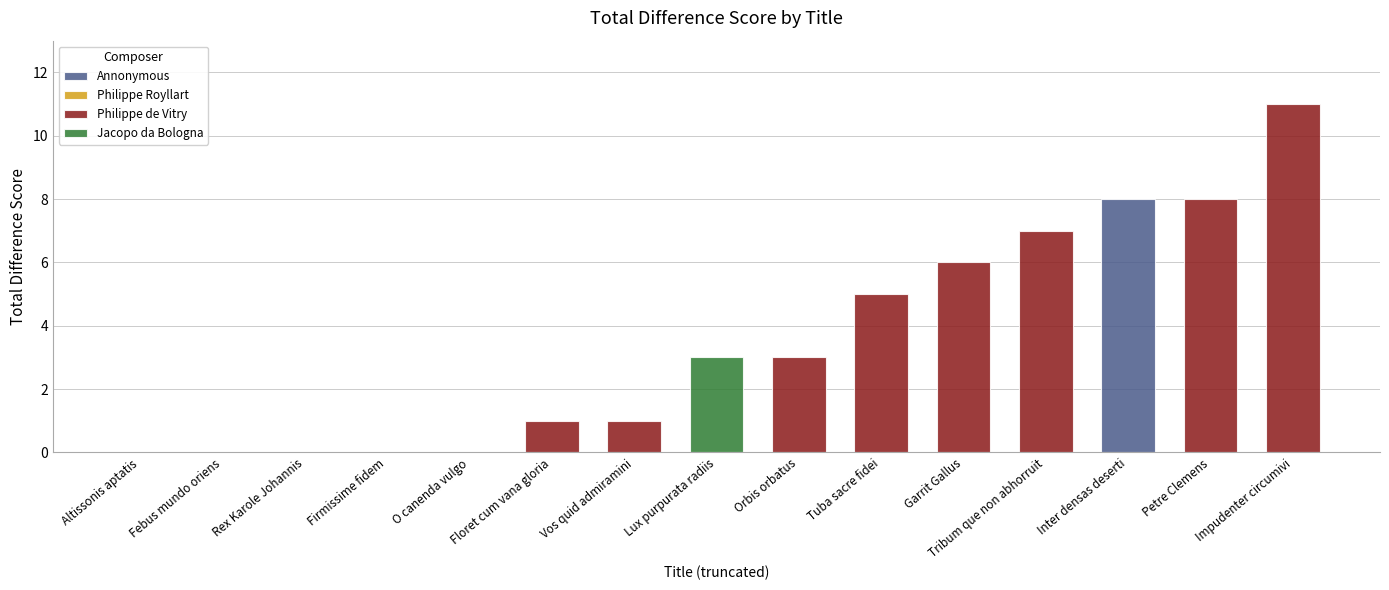

True or false: the data shows 0 at Firmissime fidem.

True